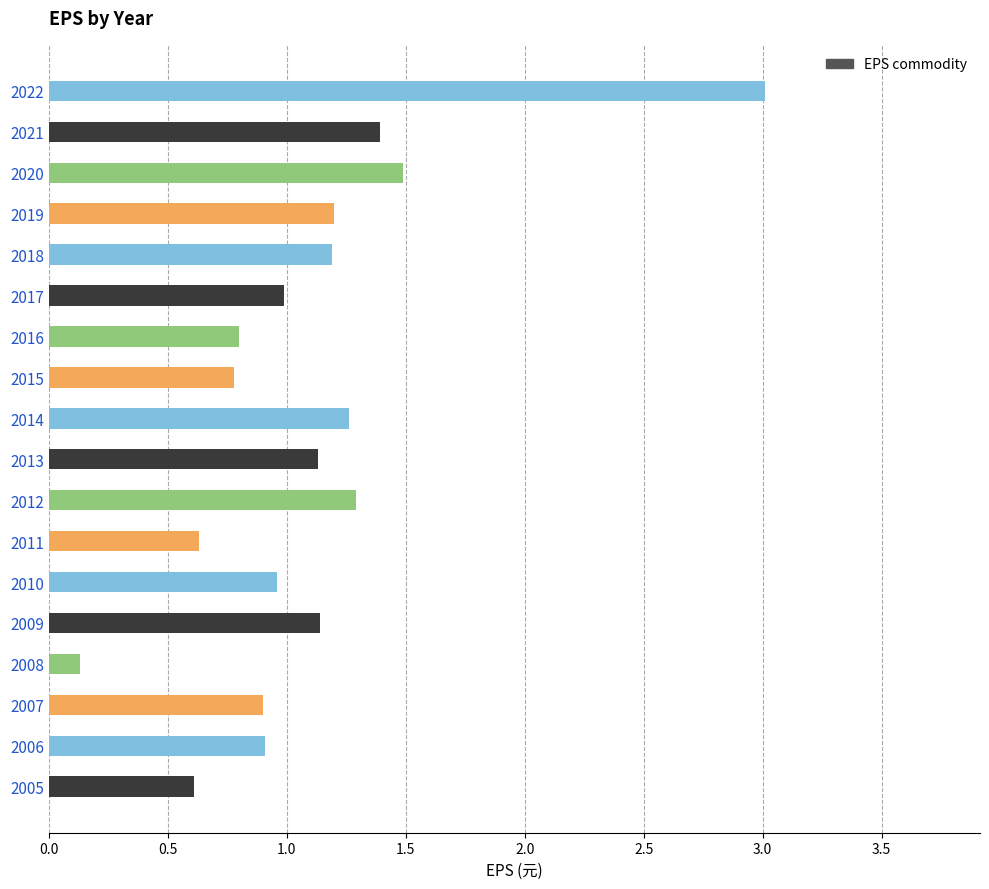

What is the difference between the maximum and minimum values?

2.9